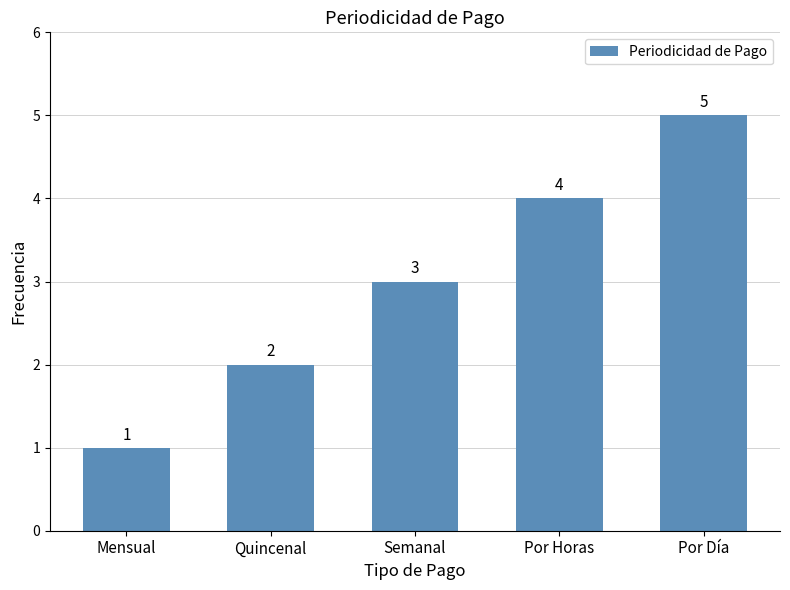

What is the minimum value shown in the chart?

1